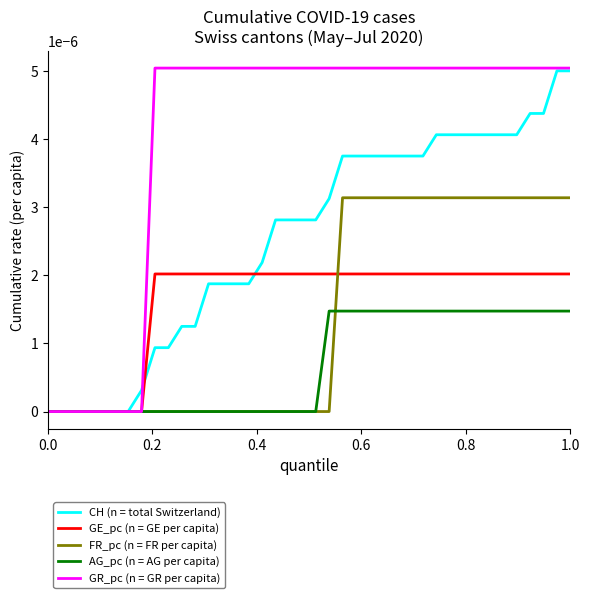

Which series has the largest range (max minus min)?

GR_pc (n = GR per capita)